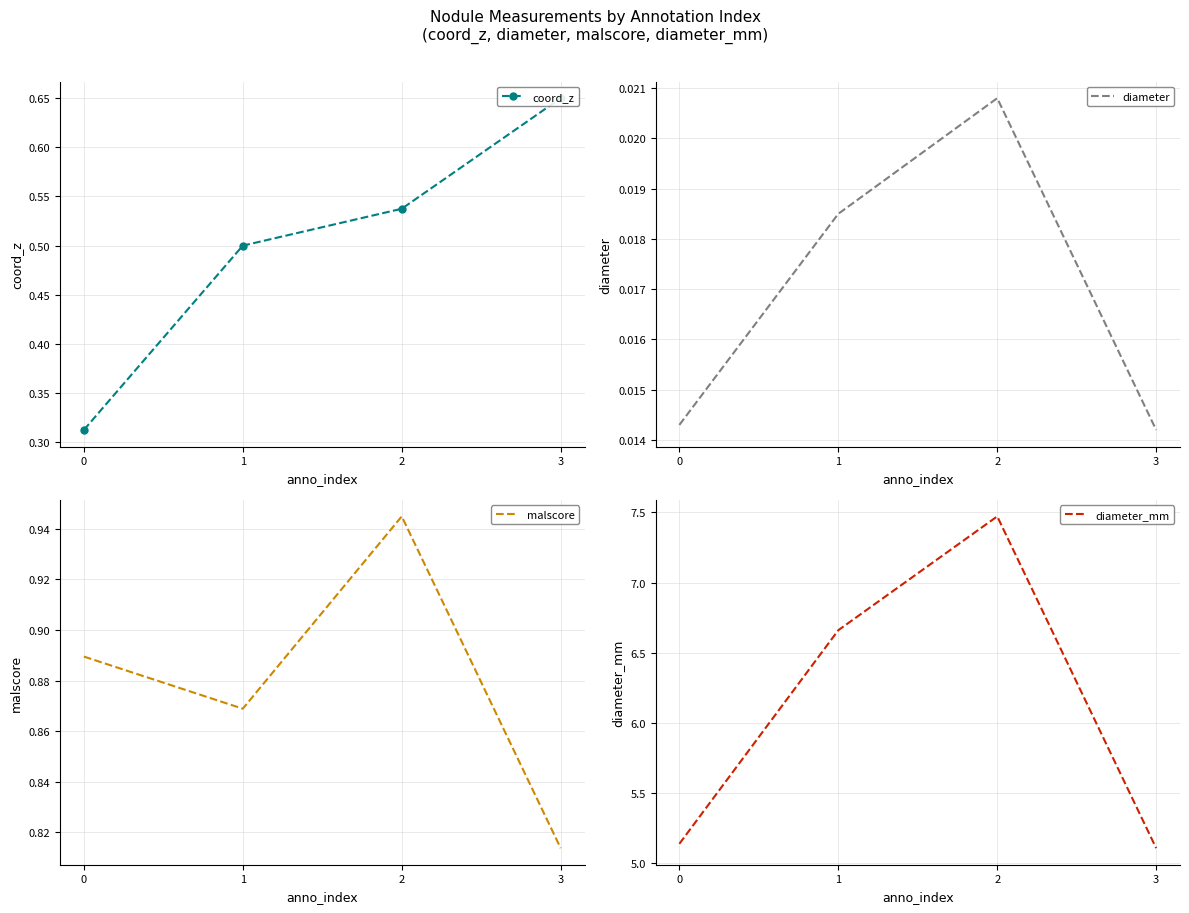

How many values in the diameter_mm series exceed 6?

2